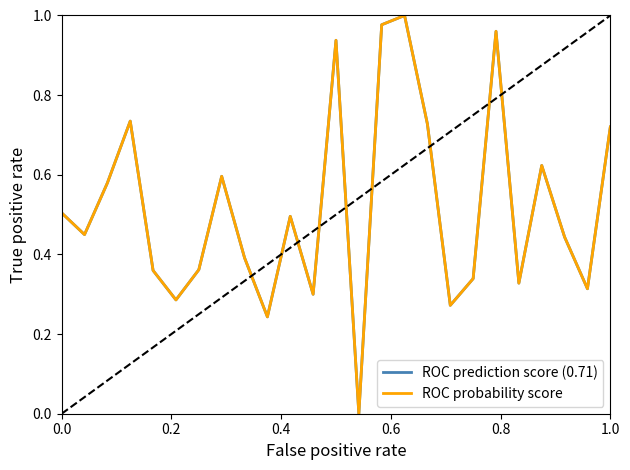

What are all the series names shown in the legend?

ROC prediction score (0.71), ROC probability score